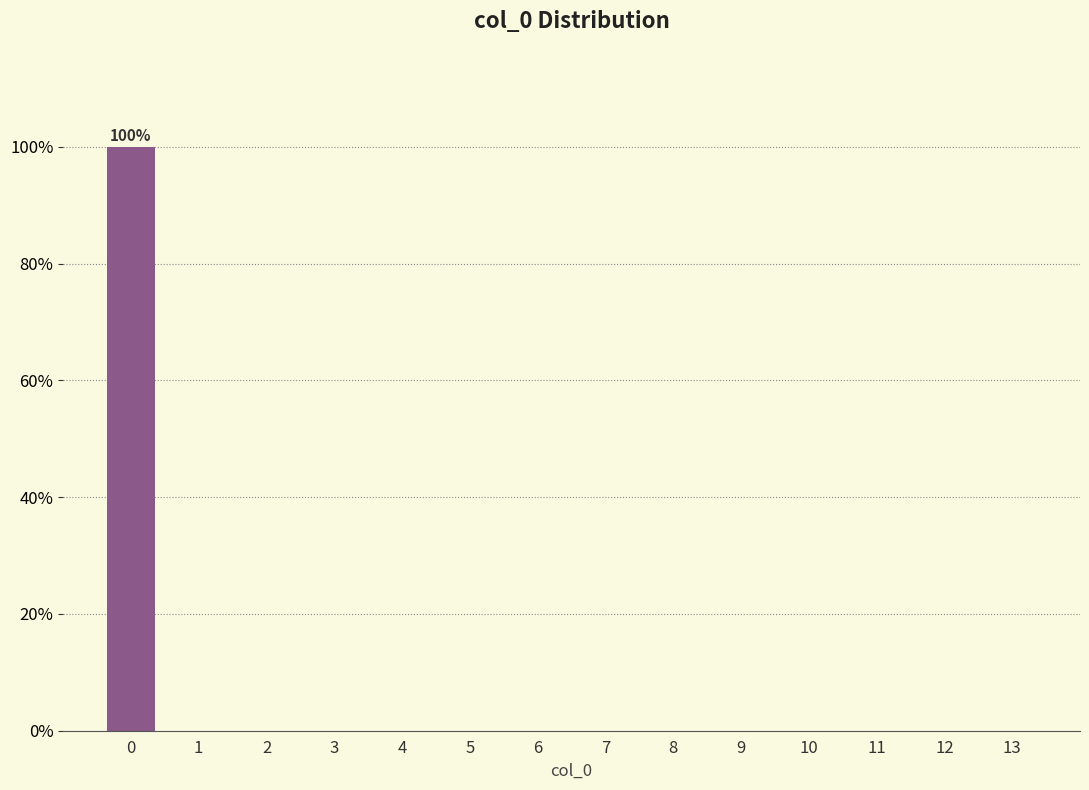

Which range on the x-axis has the tallest bar?

-0.5 to 0.5